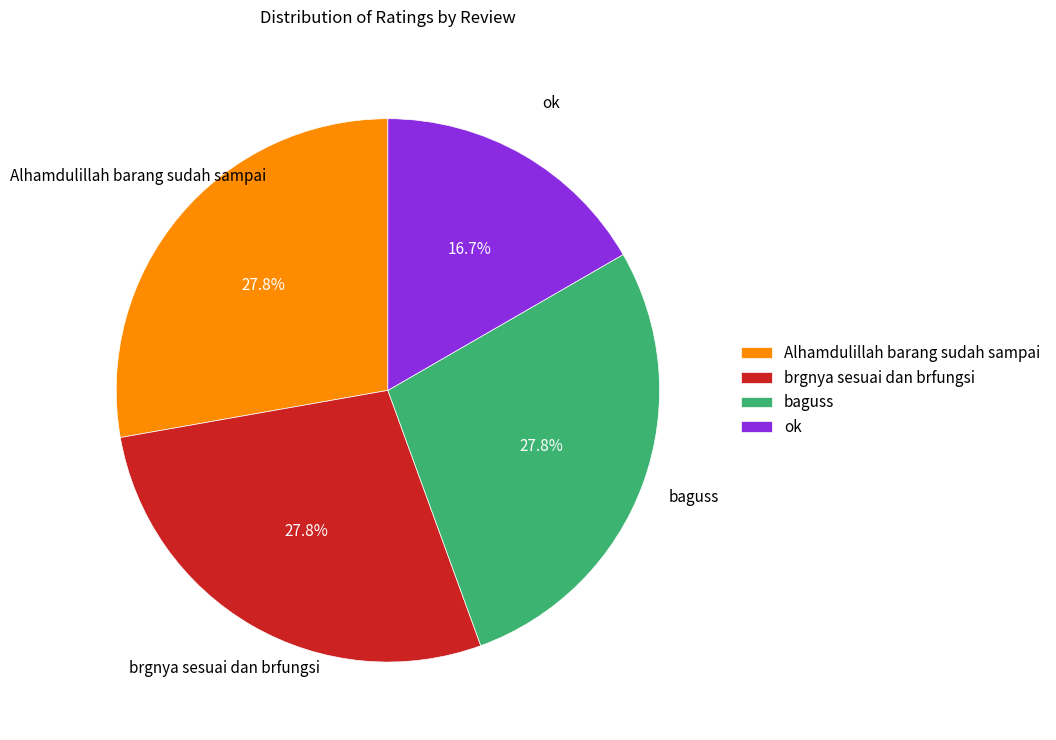

To the nearest percent, what is the difference between the largest and smallest slice percentages?

11%